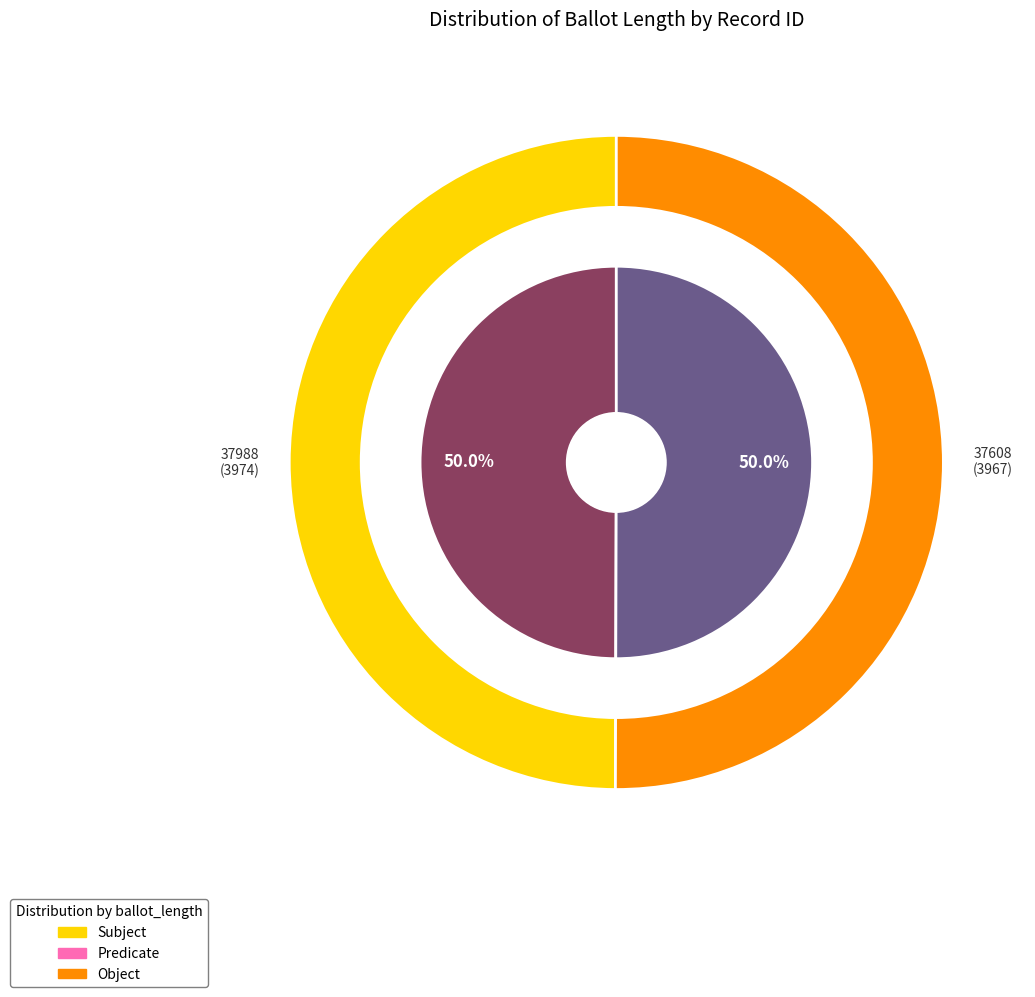

Rank the categories by value from lowest to highest.

37608, 37988